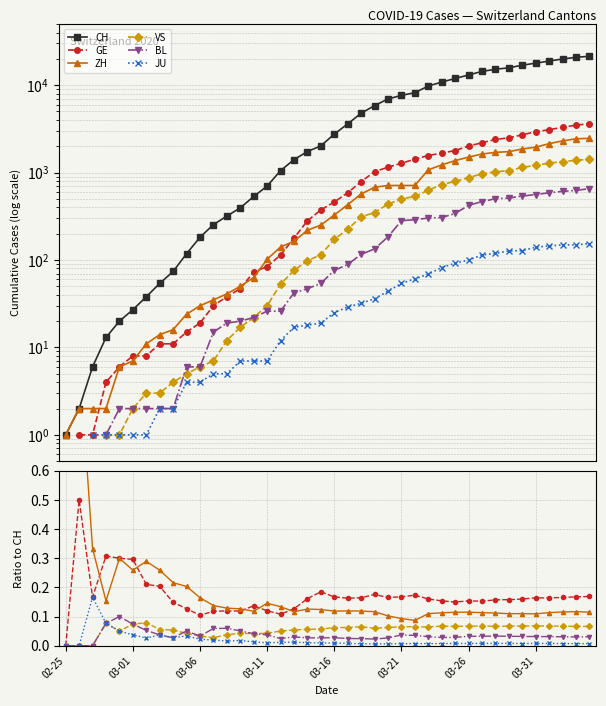

How many positive values does the GE series have?

39